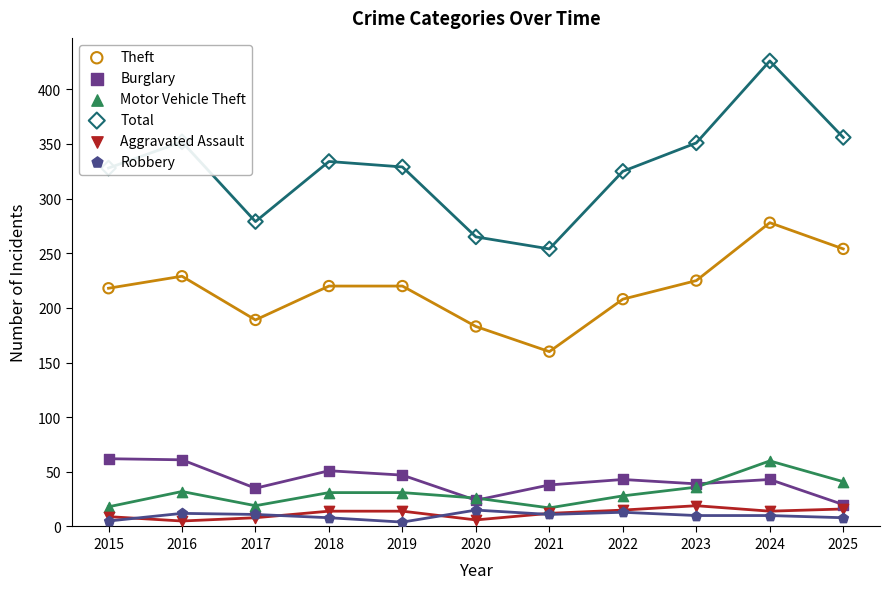

Which series contains the highest Y value?

Total